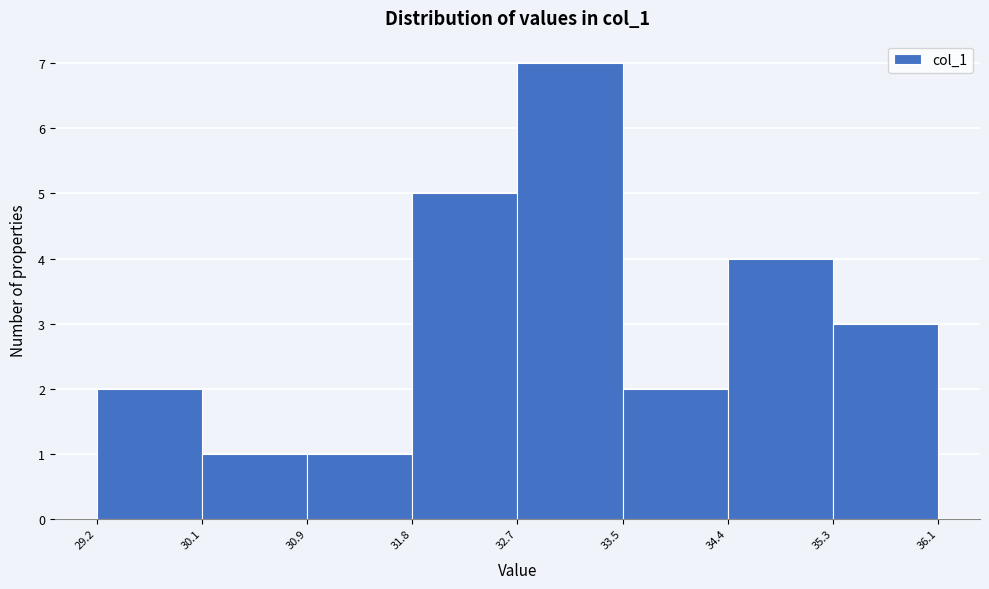

Reading left to right, list every bar in this chart as the range it spans on the x-axis followed by its height. The values are not printed on the chart, so give them approximately, as read against the axis.

29.2 to 30.1: 2
30.1 to 30.9: 1
30.9 to 31.8: 1
31.8 to 32.7: 5
32.7 to 33.5: 7
33.5 to 34.4: 2
34.4 to 35.3: 4
35.3 to 36.1: 3